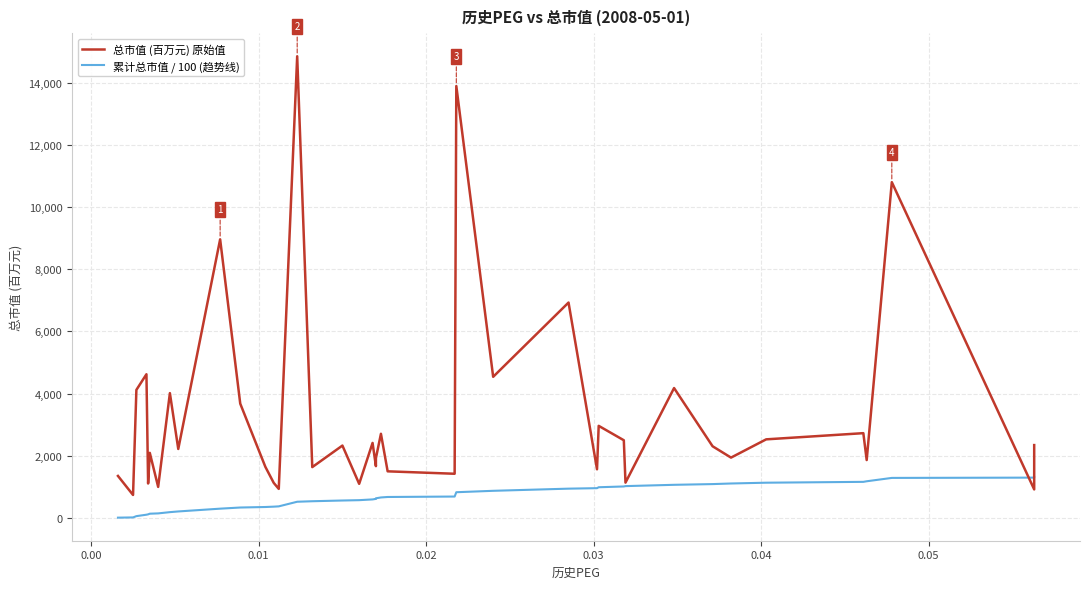

What is the highest value of the 累计总市值 / 100 (趋势线) series?

1323.6